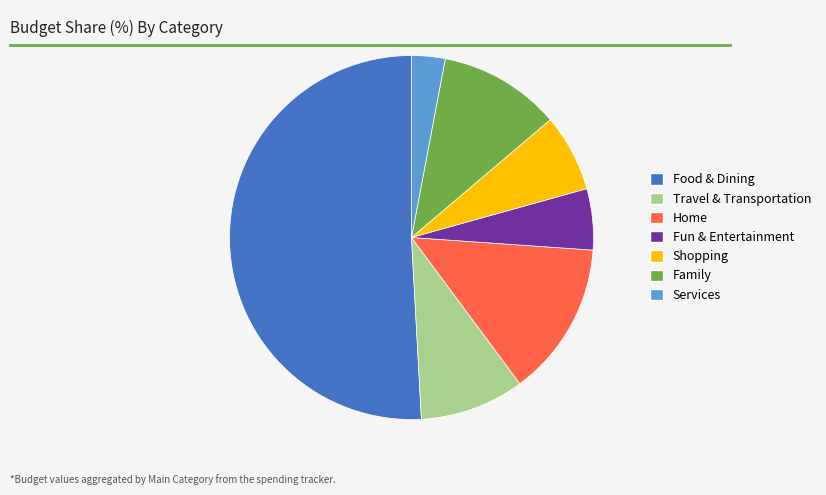

Is there a majority slice in this chart?

Yes